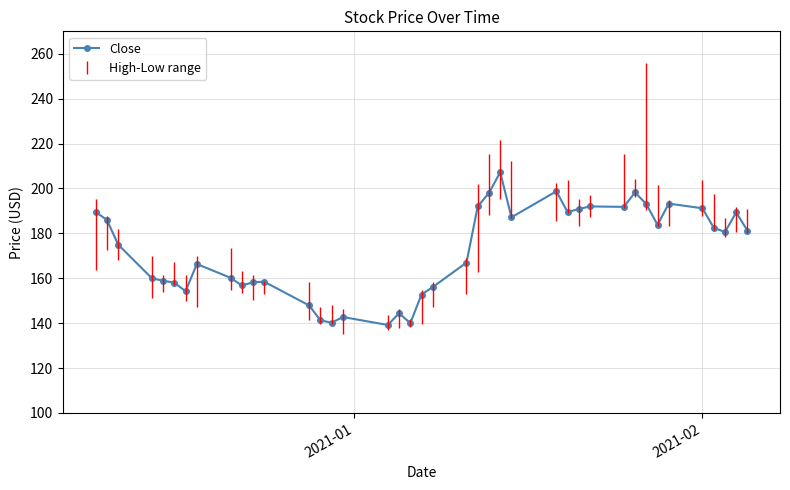

What is the greatest value displayed?

207.2